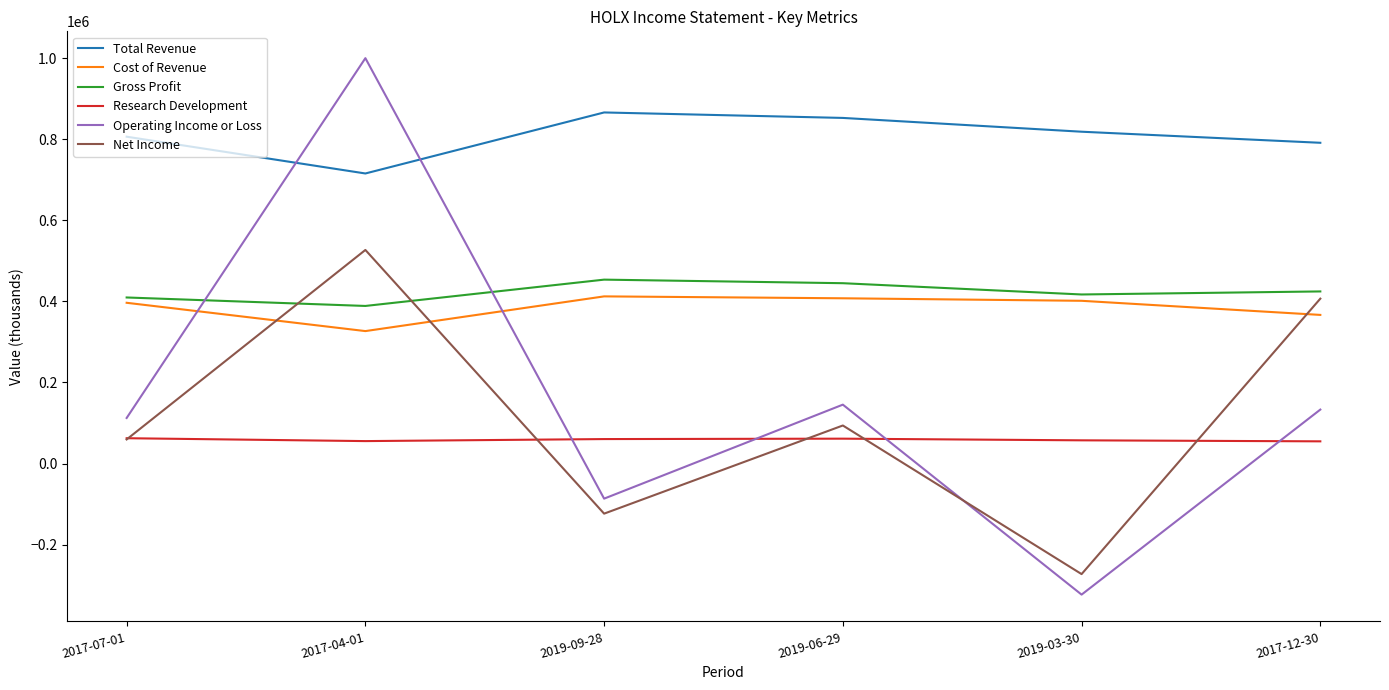

Which series changed the most between 2017-07-01 and 2019-09-28?

Operating Income or Loss